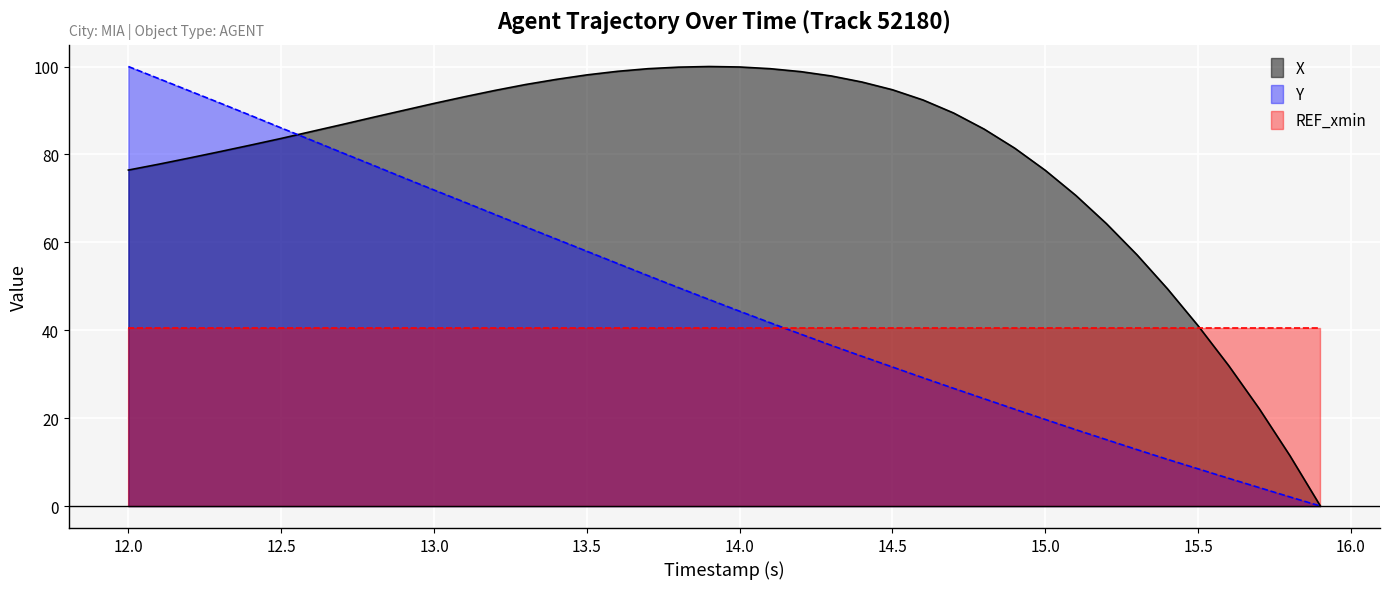

List the series in order of their overall mean, lowest first.

REF_xmin, Y, X